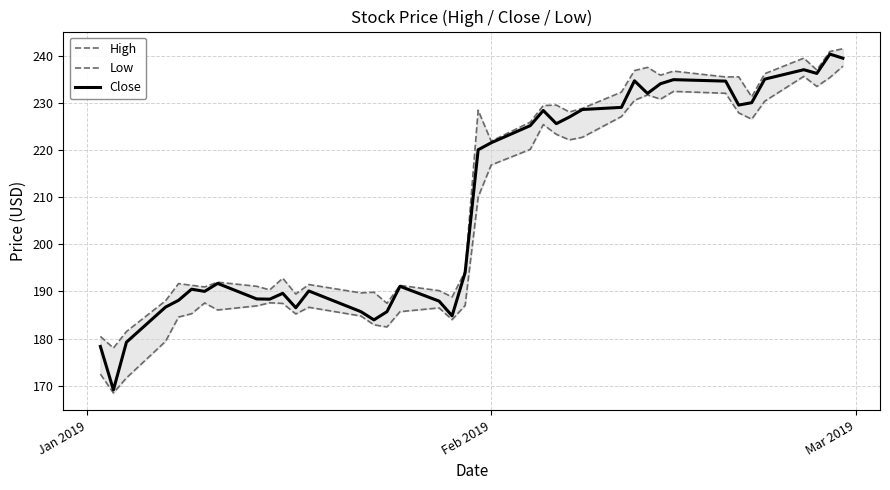

How many data points in Close are above 220?

20